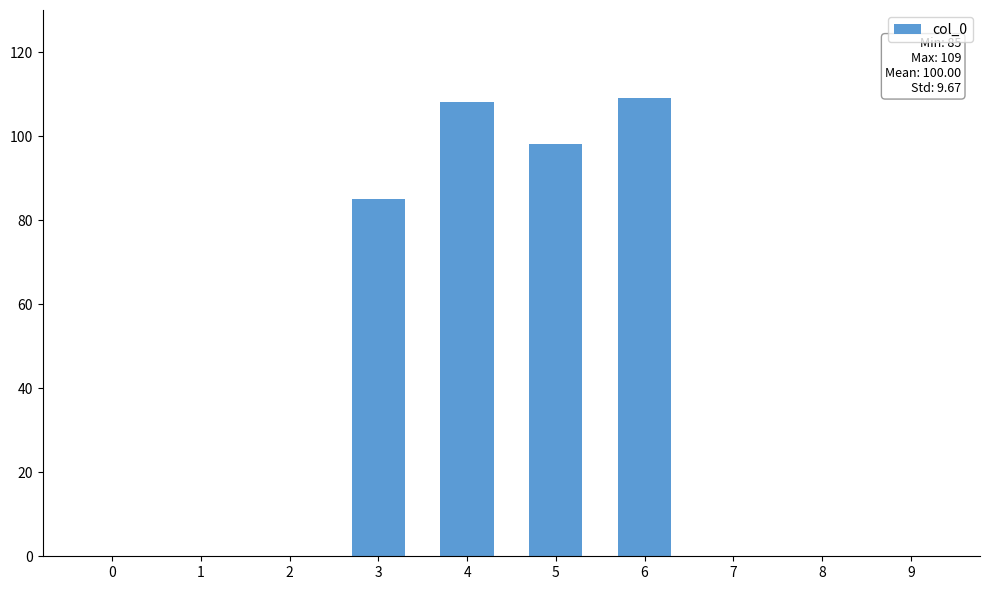

What is the greatest value displayed?

109